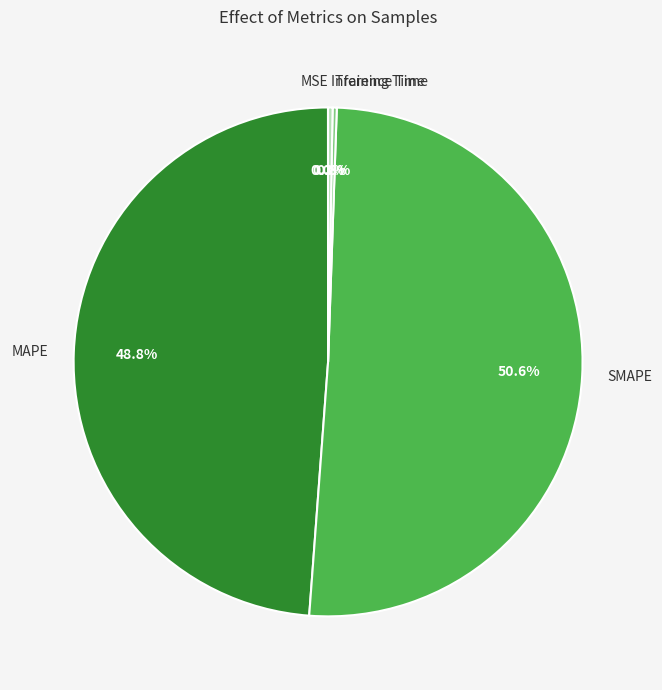

Which category has the biggest portion of the pie?

SMAPE